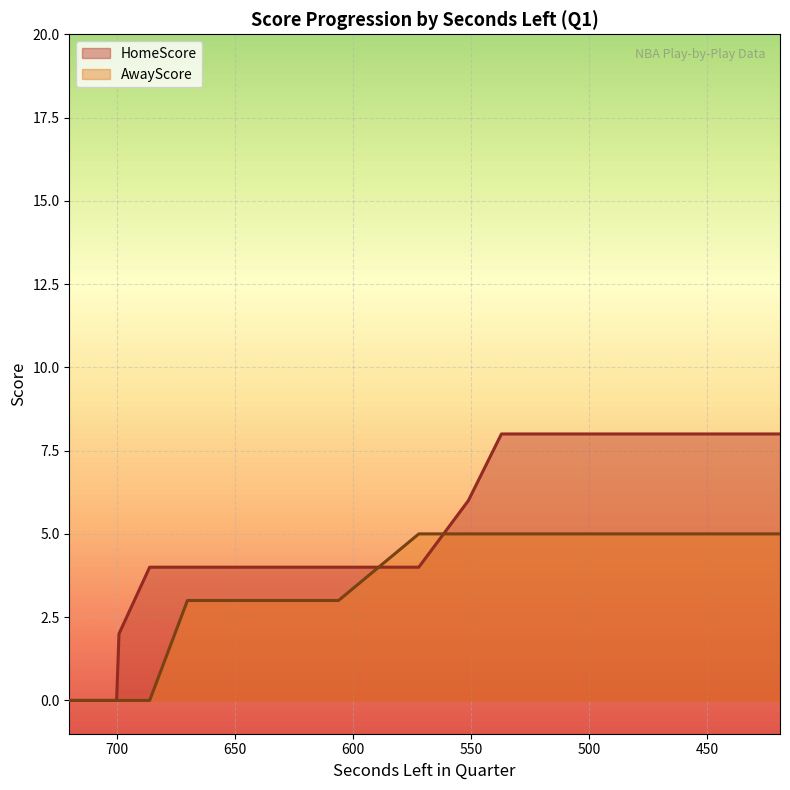

The value of AwayScore at 720 is 2. True or false?

False